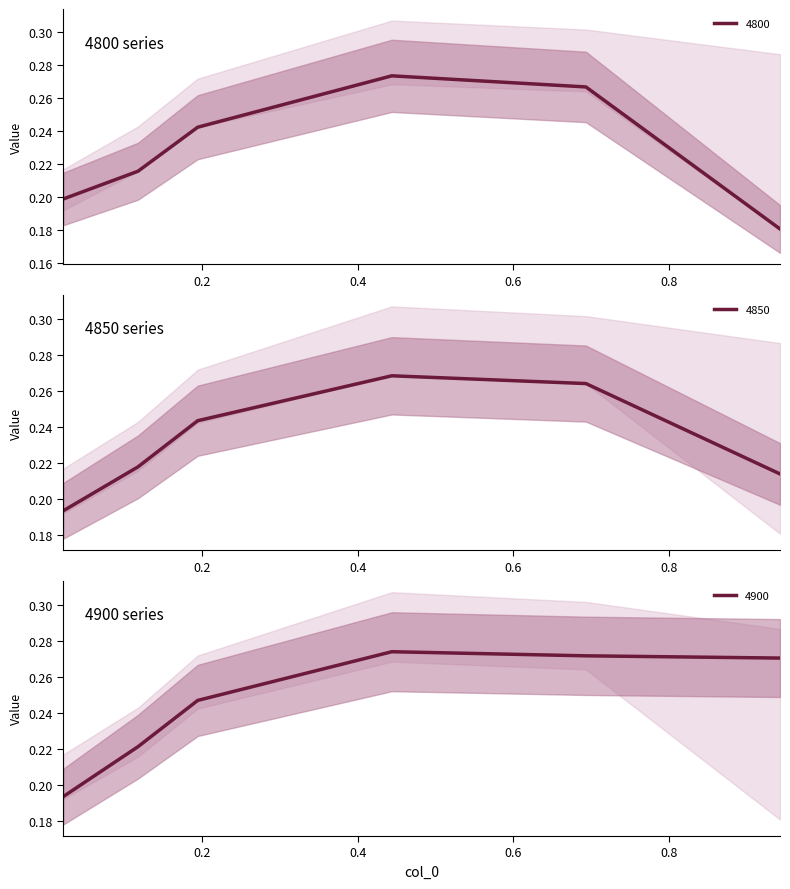

In 4850, how many points are higher than both neighbors (excluding endpoints)?

1